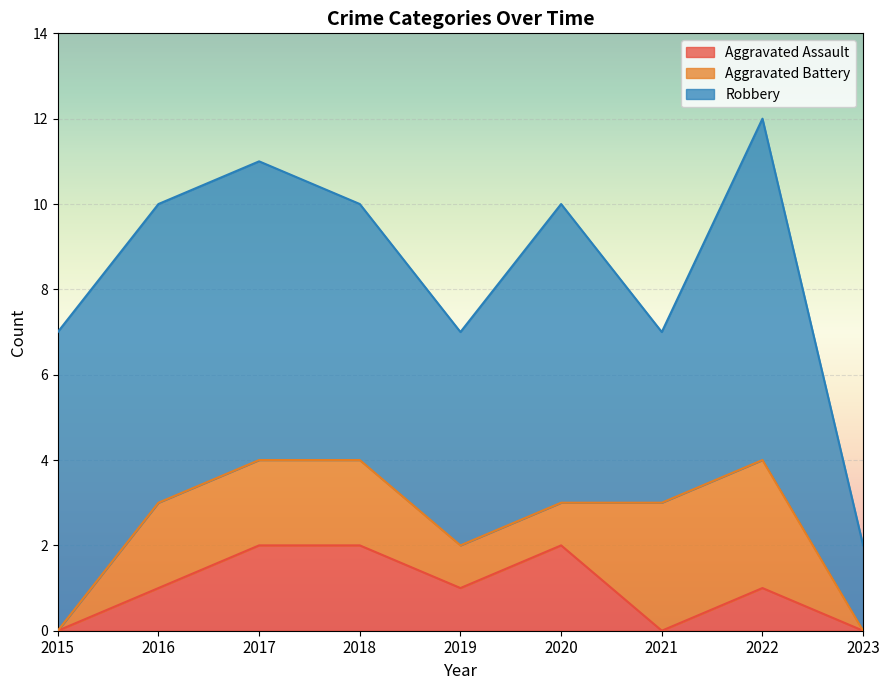

True or false: Aggravated Assault and Robbery cross at least once.

False